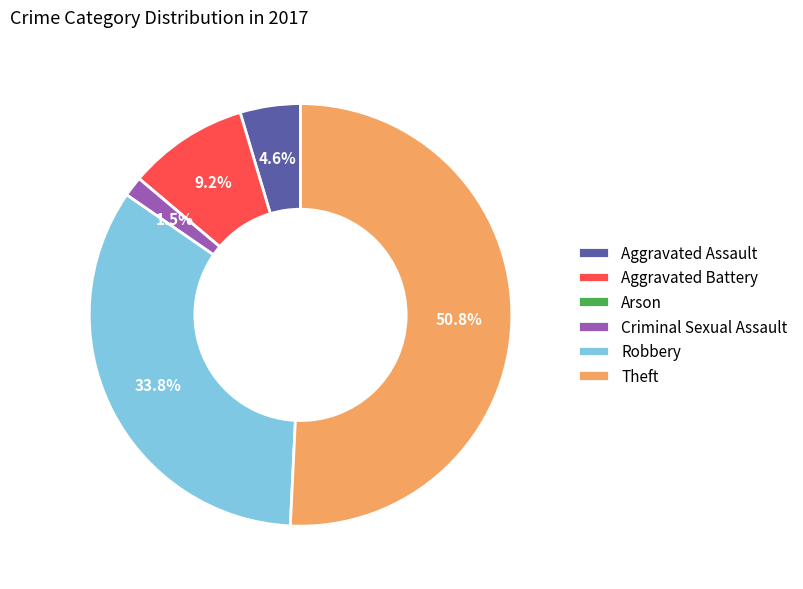

Approximately how many times larger is the value at Aggravated Assault compared to Aggravated Battery?

0.5